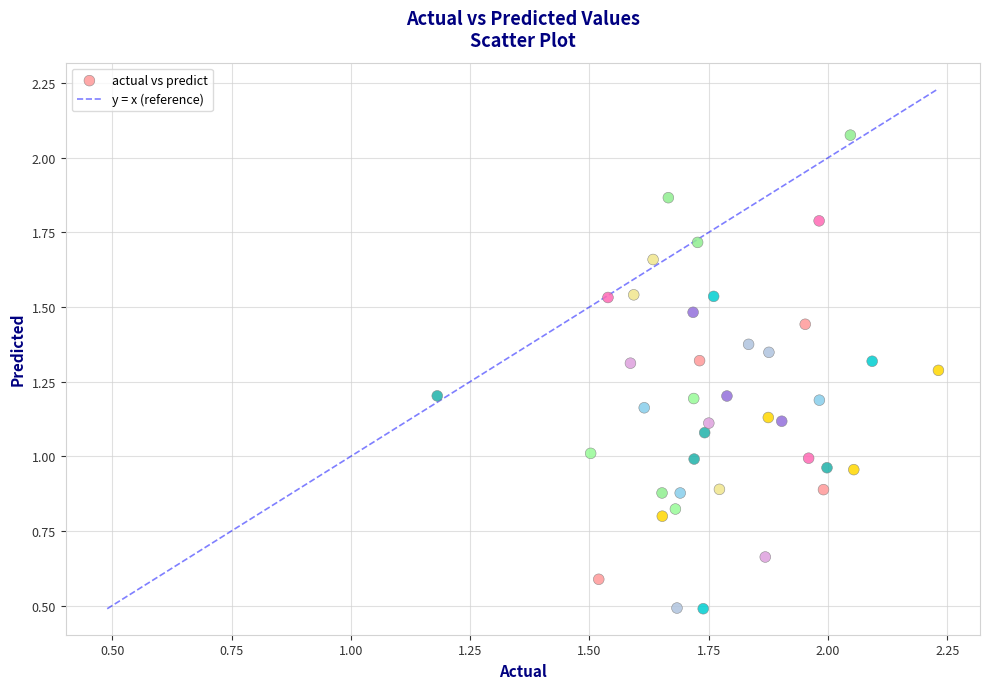

What is the range of Y values (max minus min)?

1.6